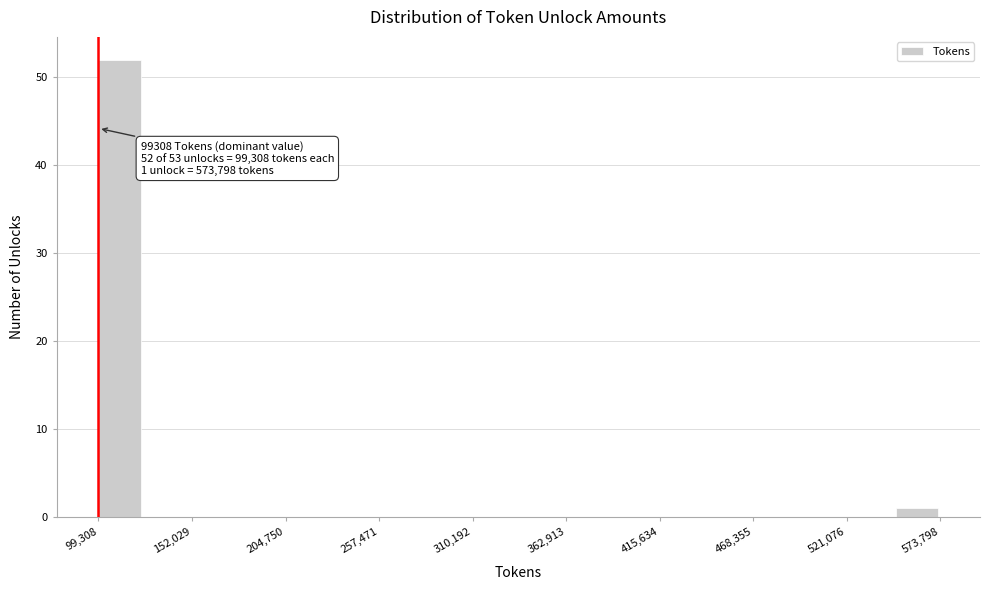

Read against the x-axis, roughly where is the centre of the tallest bar?

110000